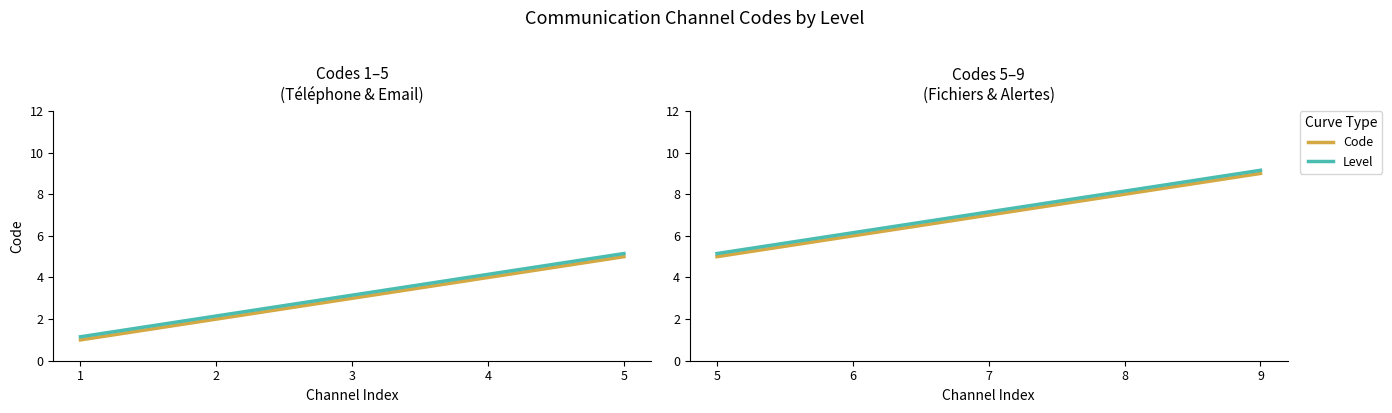

The value of Level at 9 is 13.6. True or false?

False